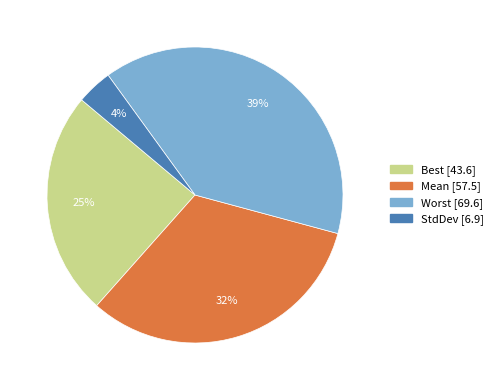

What is the smallest slice in the pie chart?

StdDev